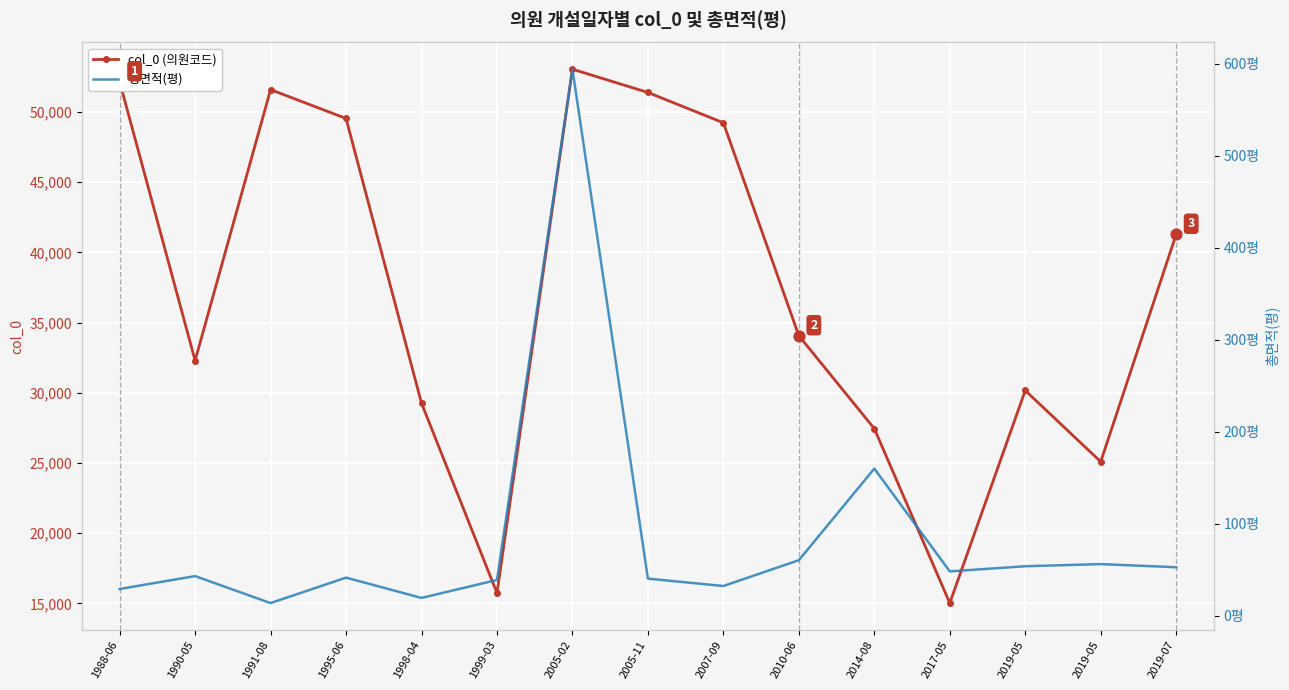

Is the value of col_0 (의원코드) at 2019-05 greater than the value of 총면적(평) at 2005-11?

Yes